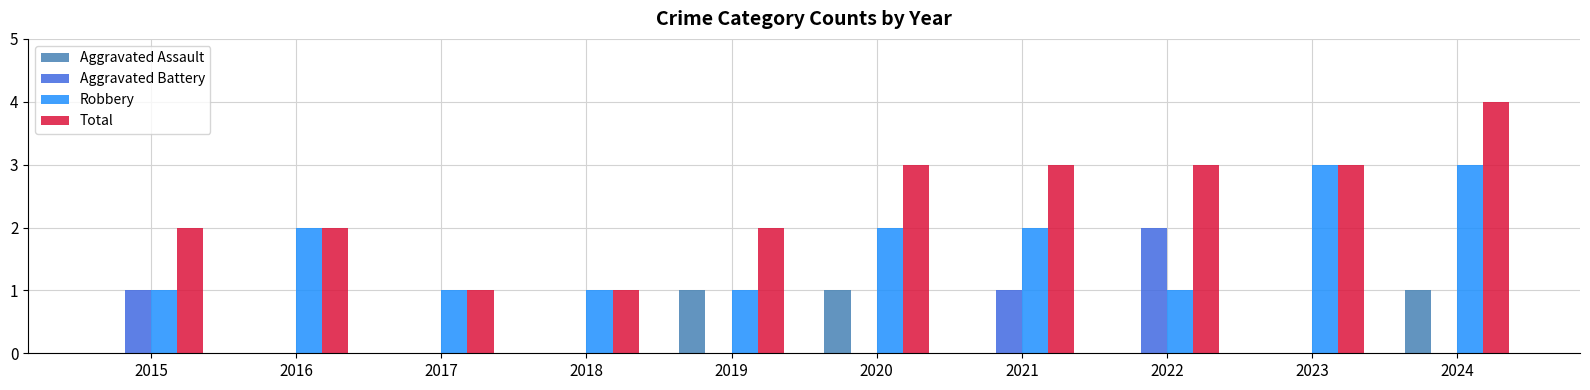

What is the sum of all Aggravated Battery values?

4